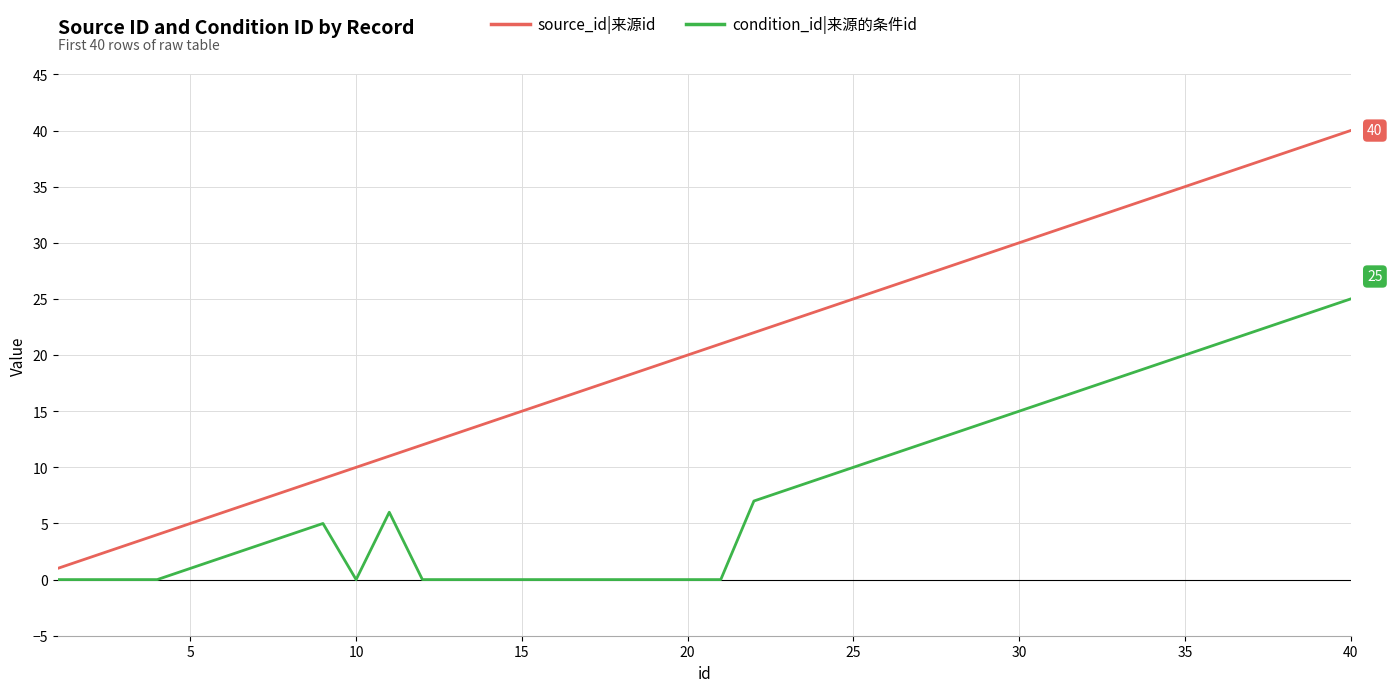

True or false: source_id|来源id has more than 2 interior local peaks.

False